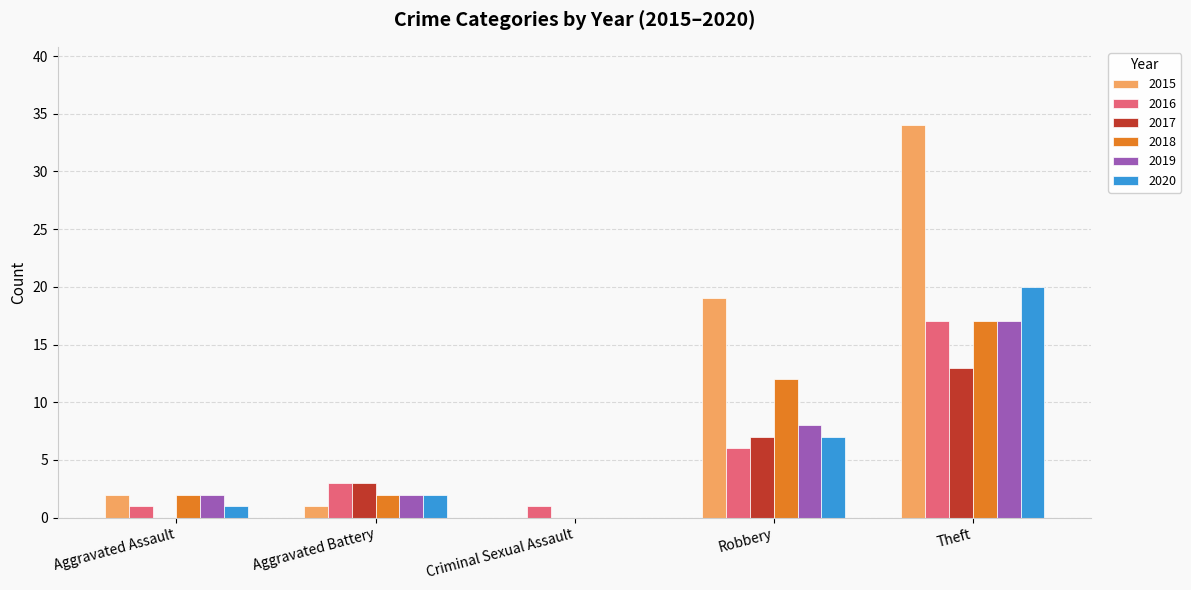

Is it true that 2018 equals 0 at Criminal Sexual Assault?

True